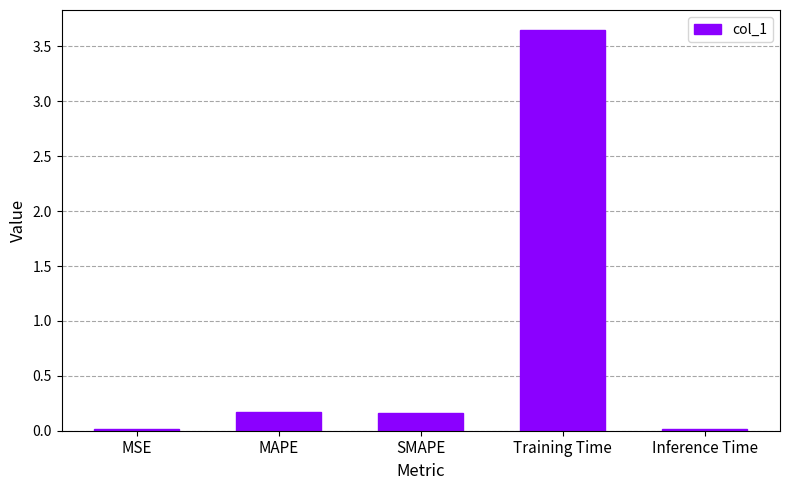

What is the average value?

0.8